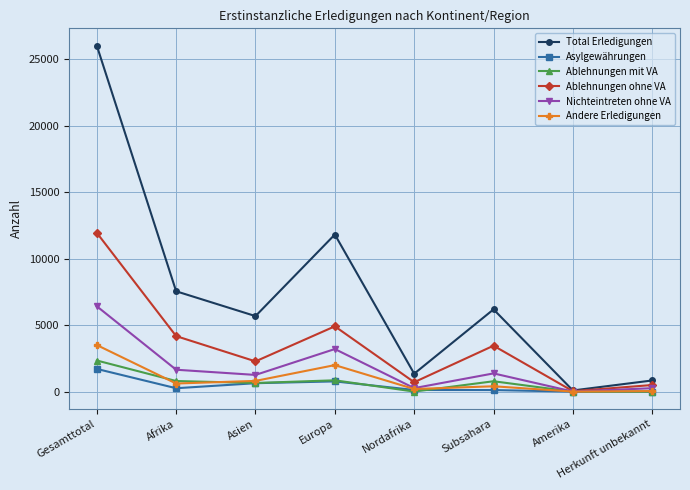

Between Asien and Nordafrika, which series saw the biggest shift?

Total Erledigungen